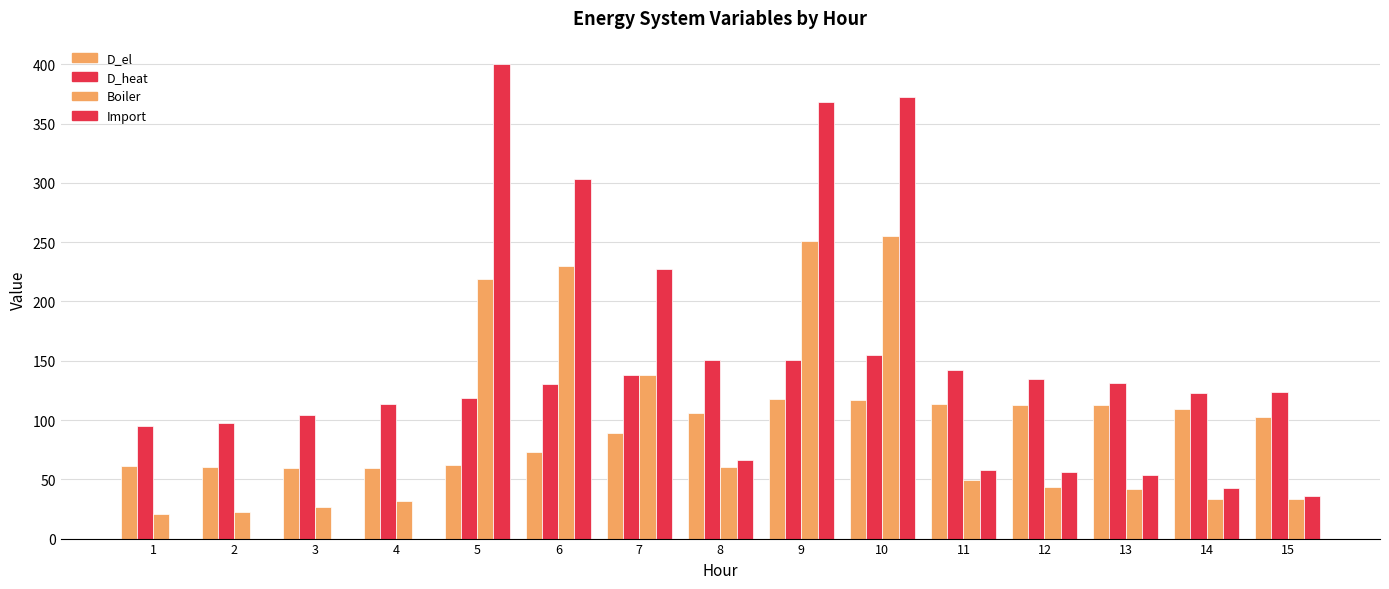

Which series has the widest spread of values?

Import